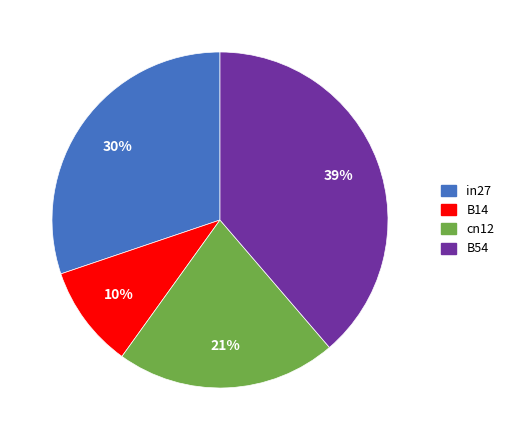

To the nearest percent, what is the average slice percentage?

25%